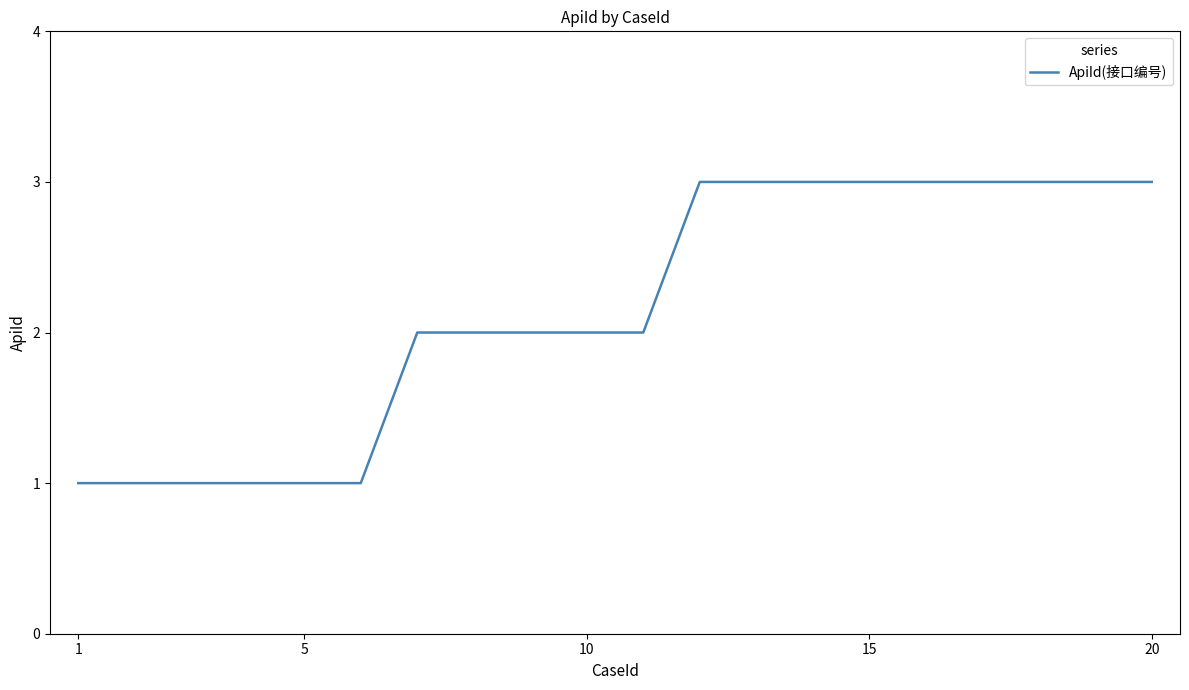

What is the difference between the maximum and minimum values?

2